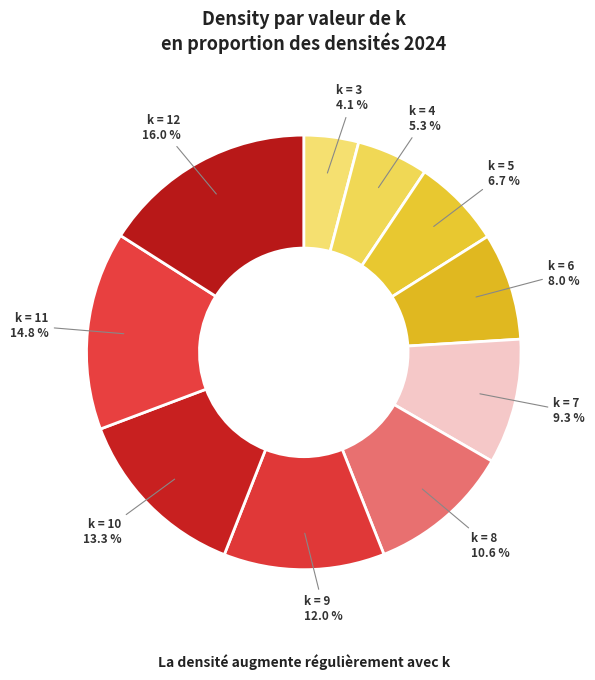

Which category has the biggest portion of the pie?

12